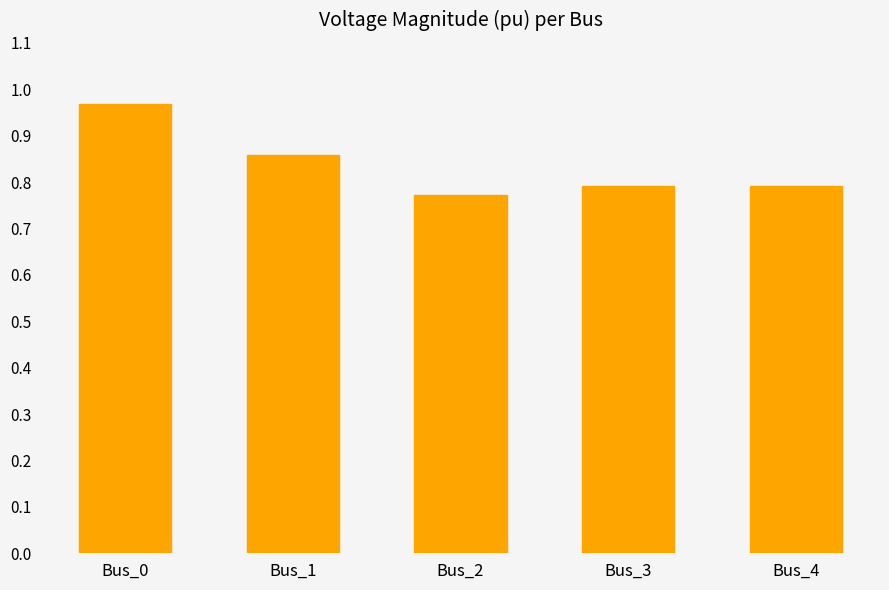

What is the sum of the values at Bus_0 and Bus_4?

1.8